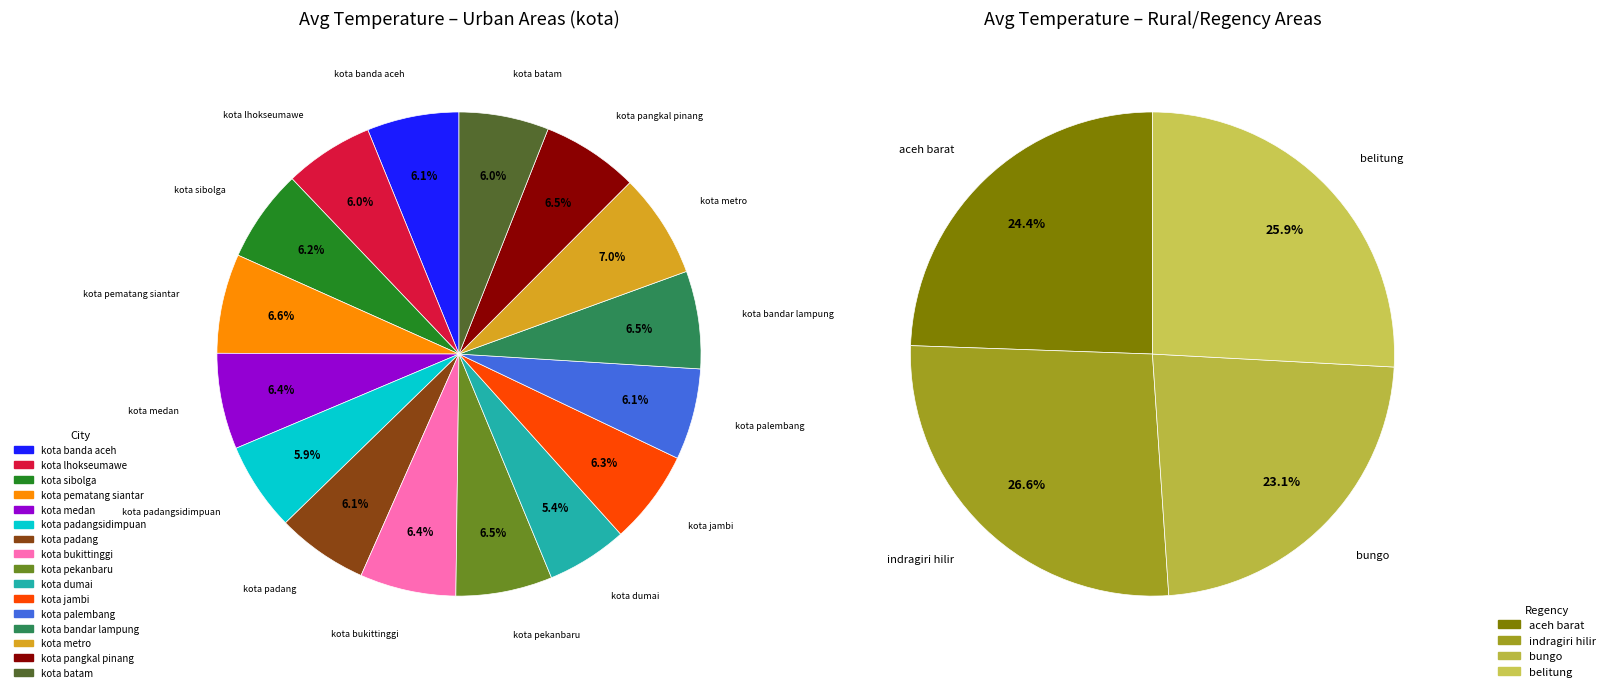

Between kota pekanbaru and kota jambi, which is larger?

kota pekanbaru